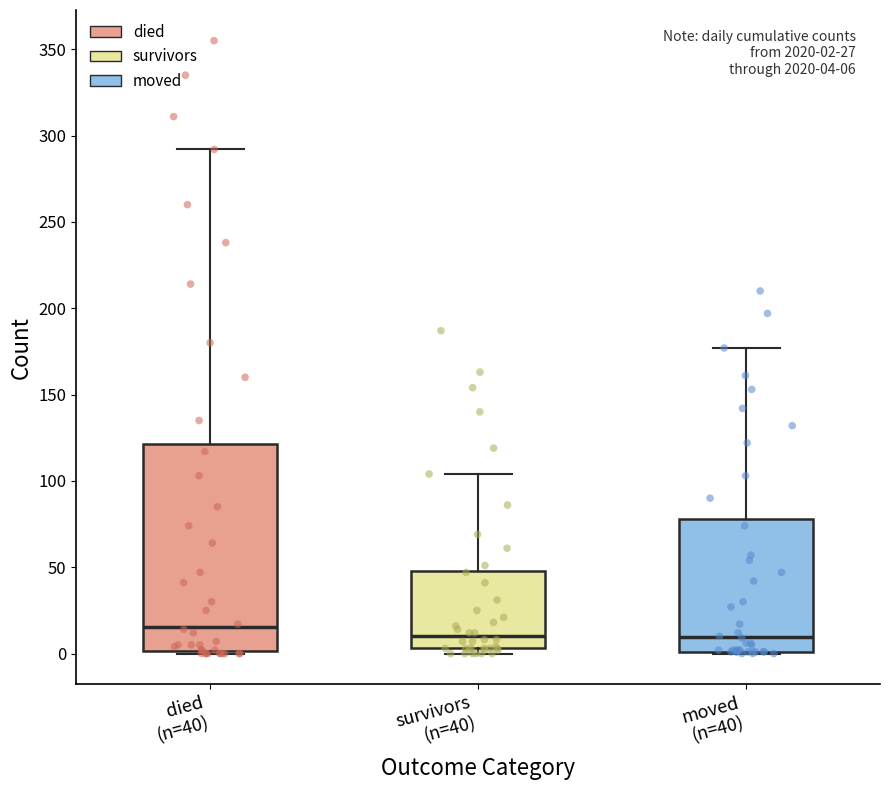

Which box is the tallest, from its lower edge to its upper edge?

died (n=40)